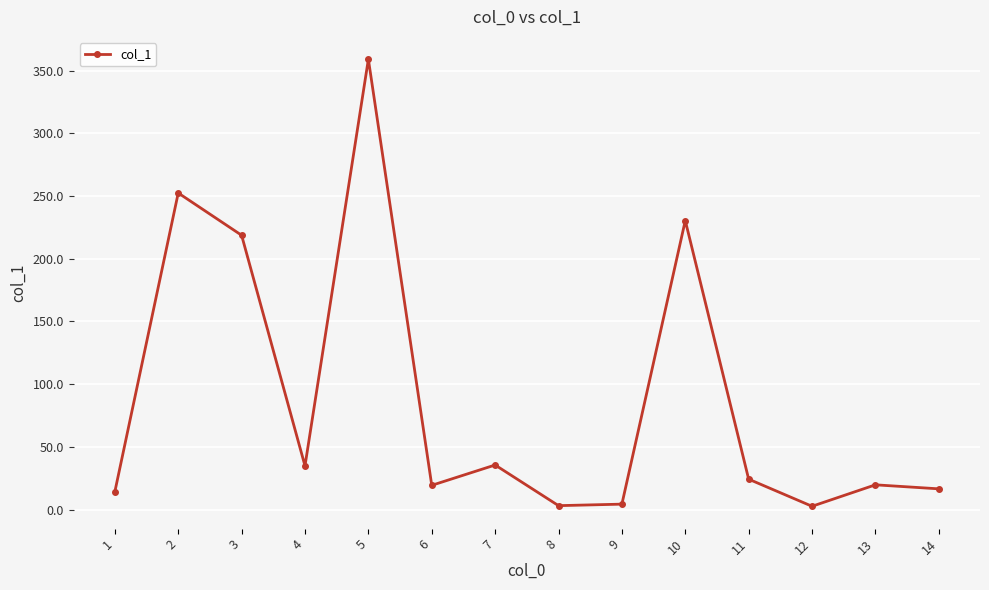

What is the difference between the second highest and minimum values?

249.7